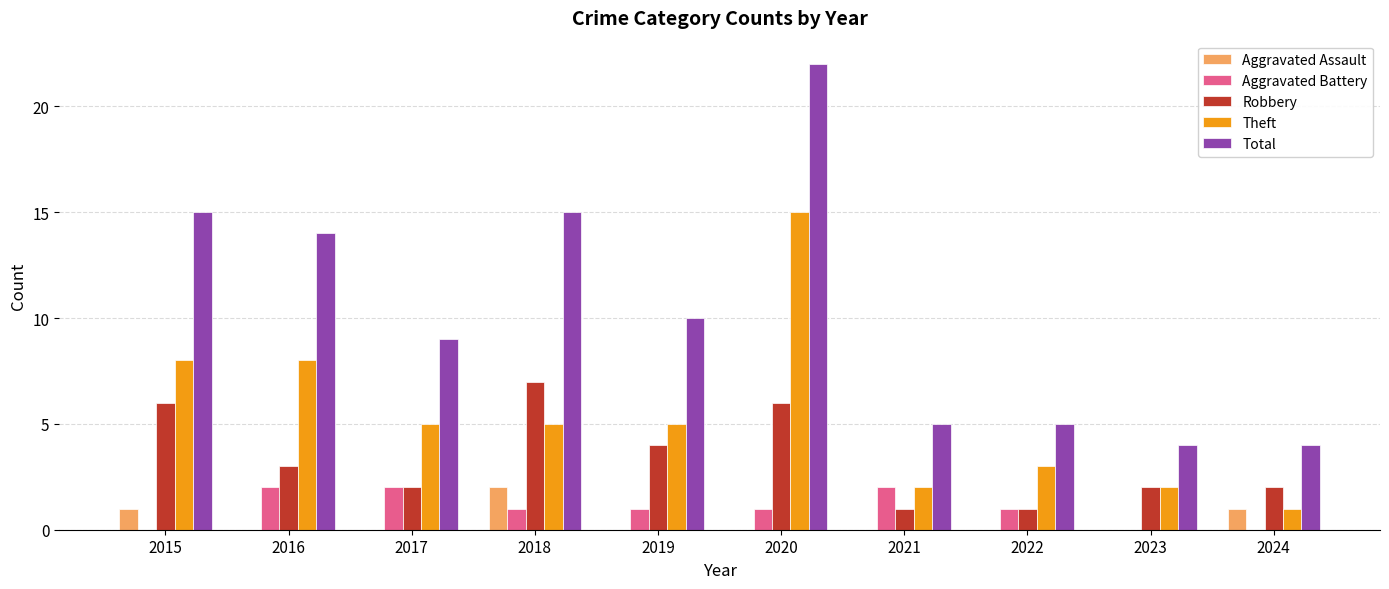

Which series changed the most between 2015 and 2024?

Total